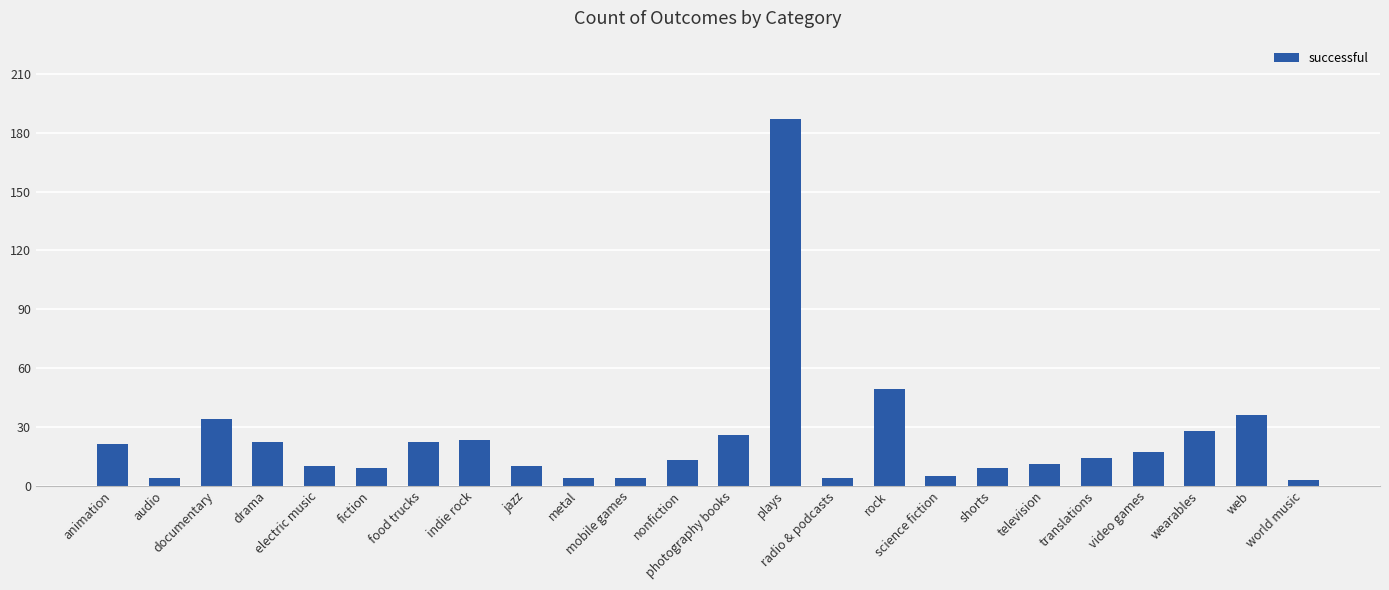

Which category has the highest value across all series?

plays